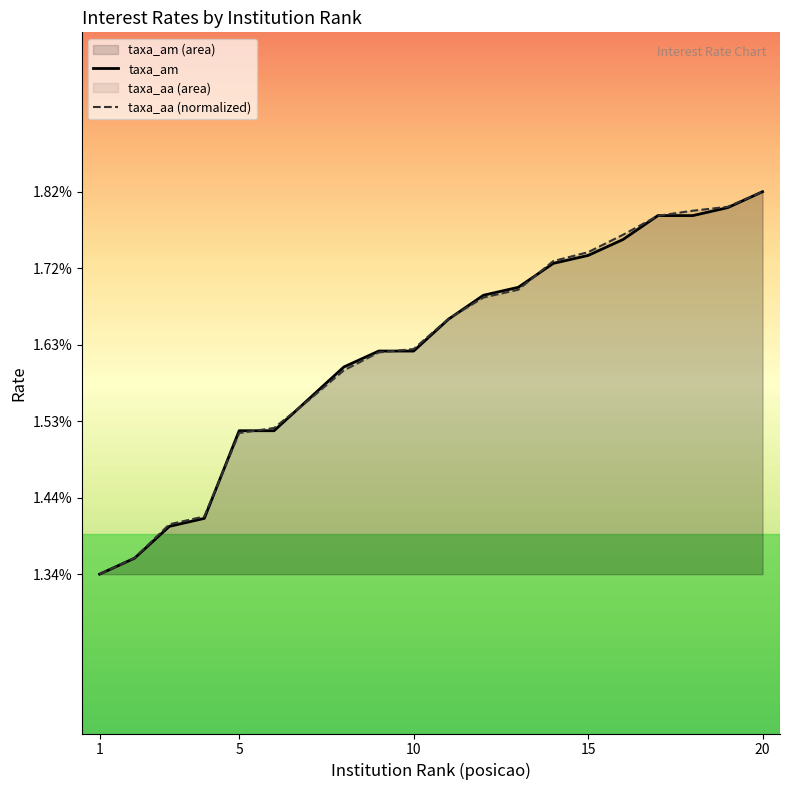

Reading left to right, extract all data points from this chart.

taxa_am: 1.3	1.4	1.4	1.4	1.5	1.5	1.6	1.6	1.6	1.6	1.7	1.7	1.7	1.7	1.7	1.8	1.8	1.8	1.8	1.8
taxa_aa: 1.3	1.4	1.4	1.4	1.5	1.5	1.6	1.6	1.6	1.6	1.7	1.7	1.7	1.7	1.7	1.8	1.8	1.8	1.8	1.8